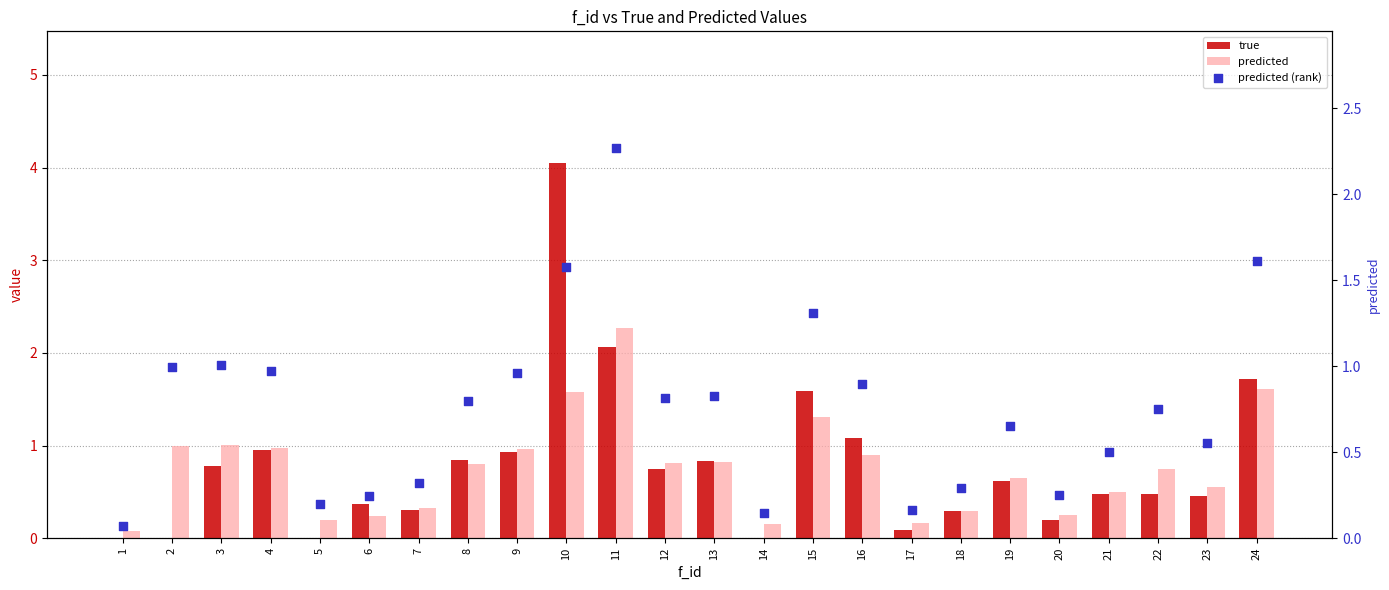

Which series contains the highest Y value?

true